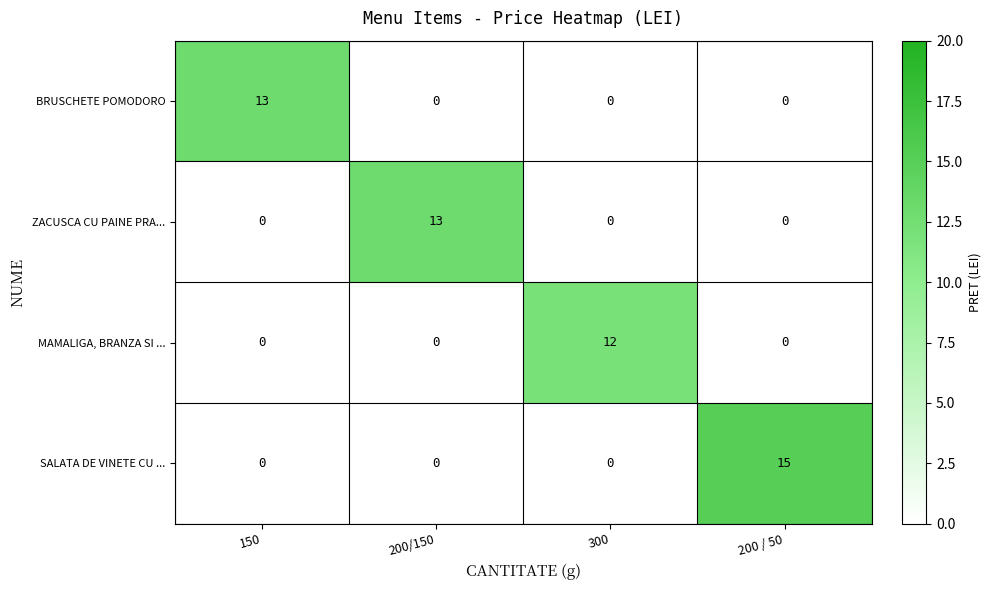

What is the average value of the SALATA DE VINETE CU ... series?

4